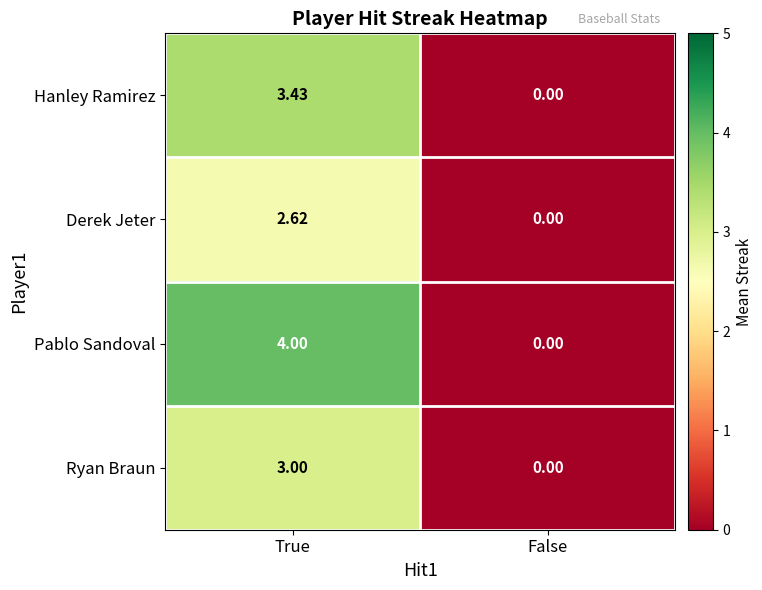

At how many categories does at least one series exceed 2?

1